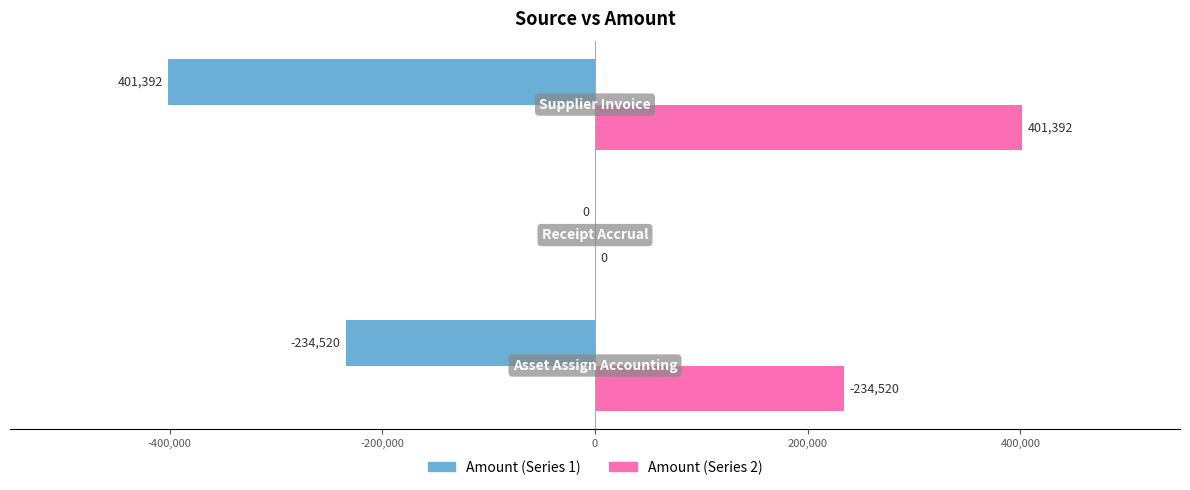

What are all the series names shown in the legend?

Amount (Series 1), Amount (Series 2)